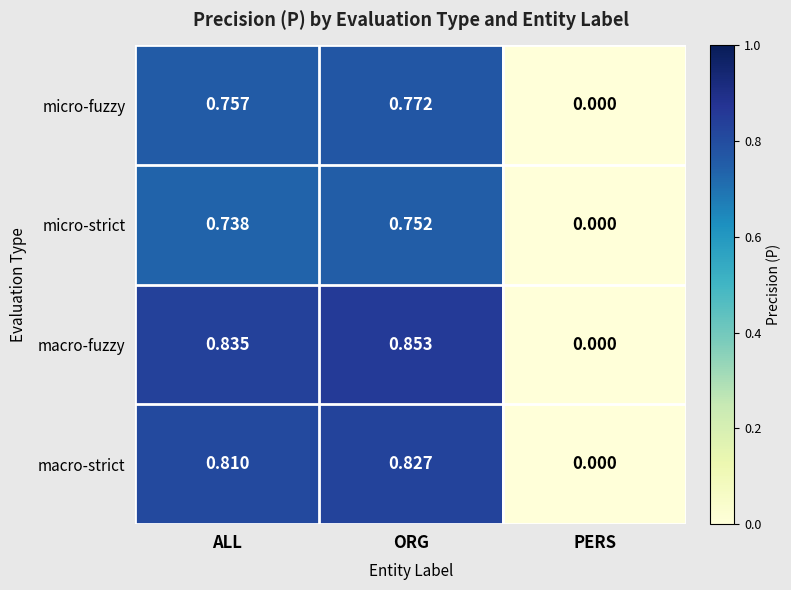

At which category is the sum across all series the highest?

ORG